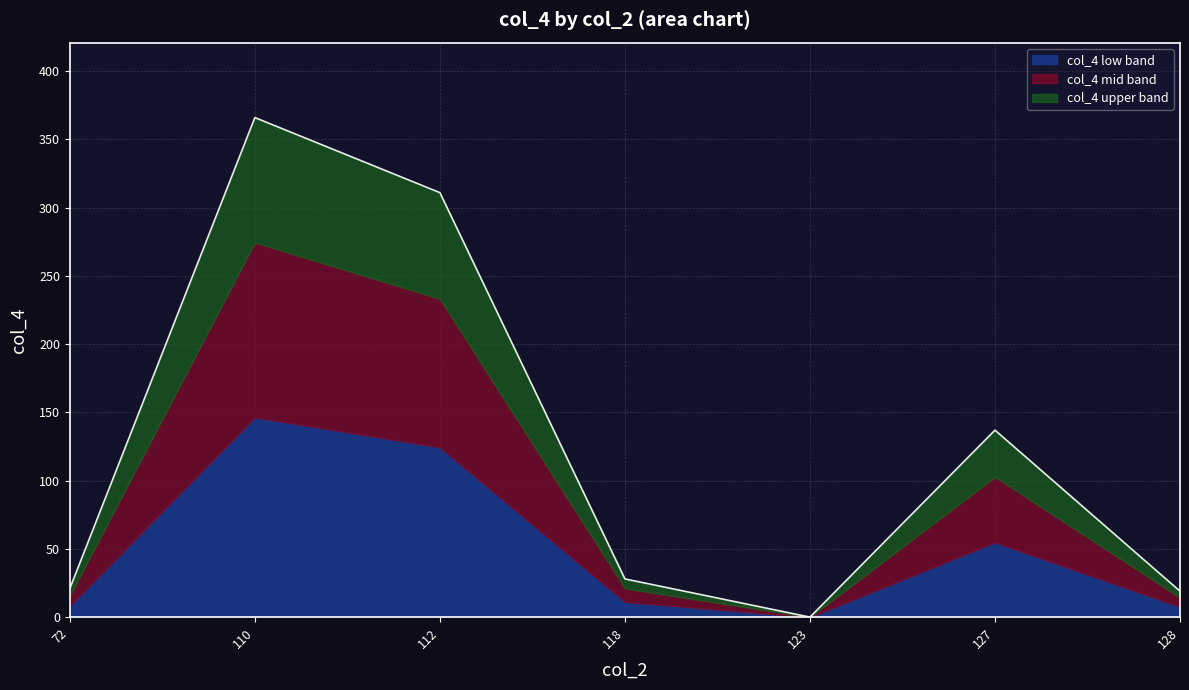

True or false: the data shows 51 at 3.

False